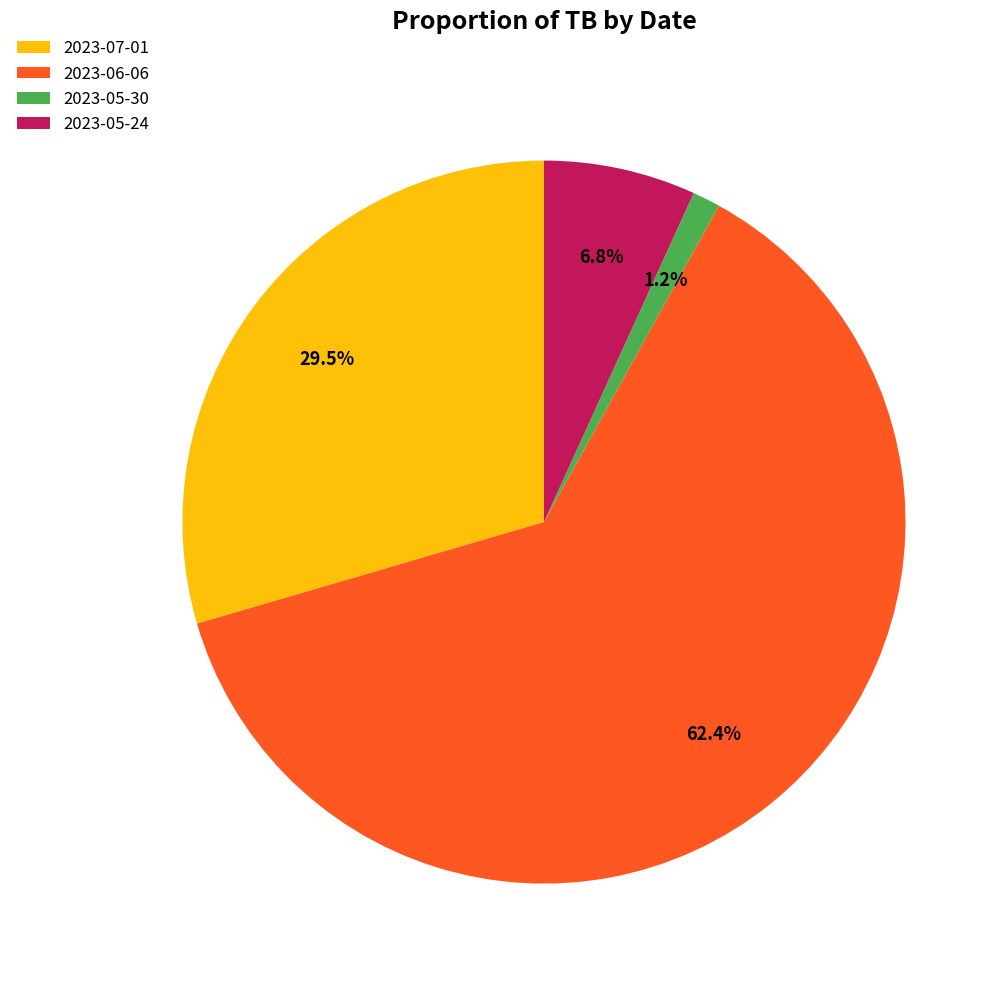

Do 2023-05-24 and 2023-07-01 together represent more than half of the pie?

No